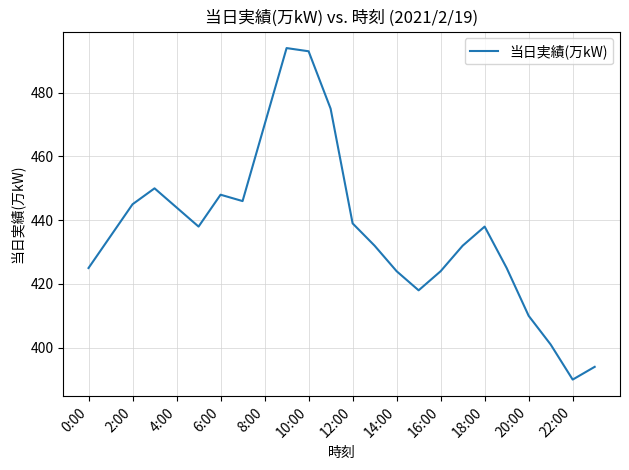

What is the difference between the maximum and minimum values?

104